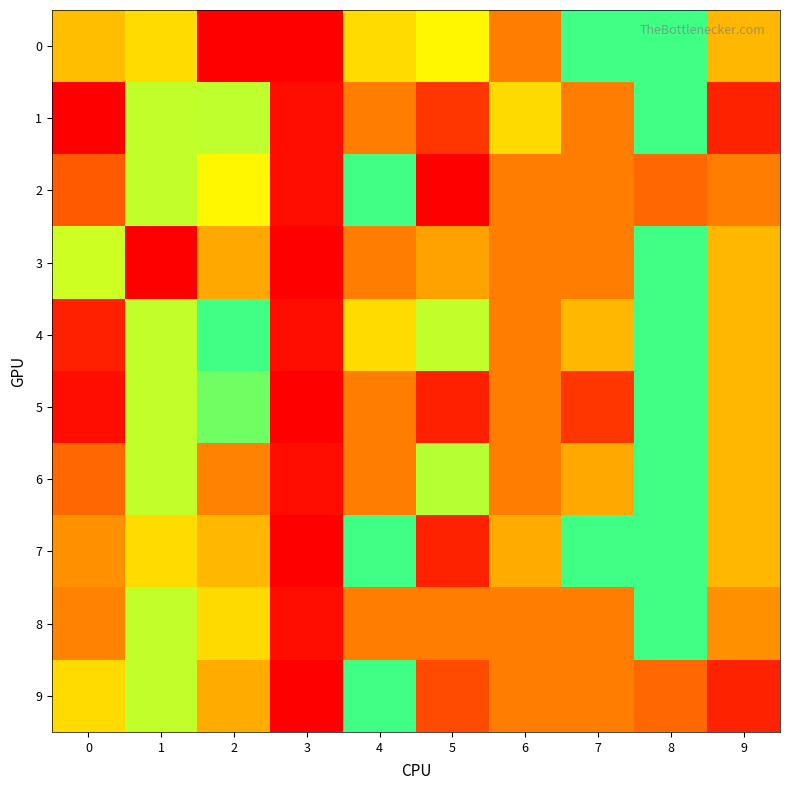

What is the greatest value displayed?

1298